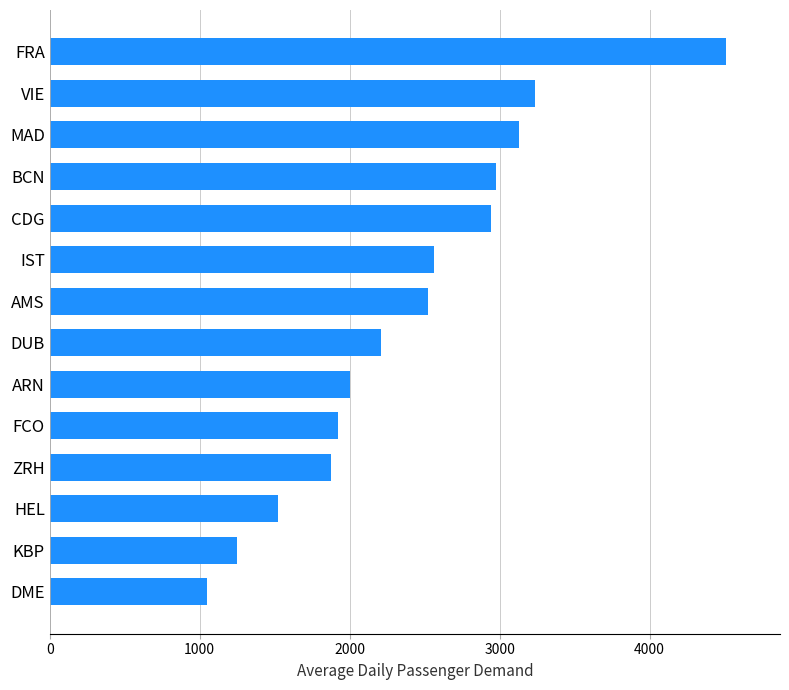

Are the bars horizontal?

Yes